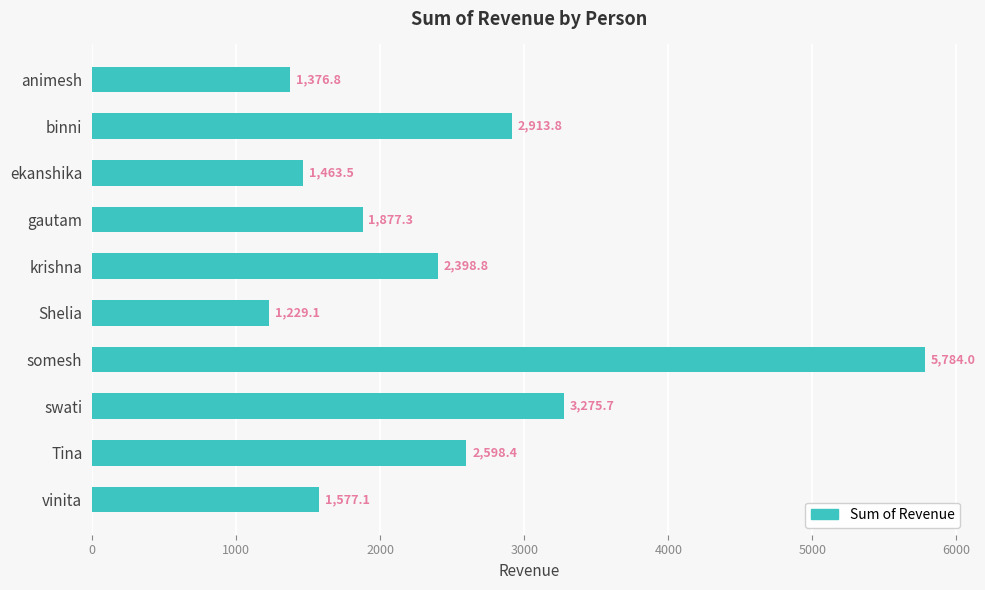

List the labels in order of value, largest first.

somesh, swati, binni, Tina, krishna, gautam, vinita, ekanshika, animesh, Shelia